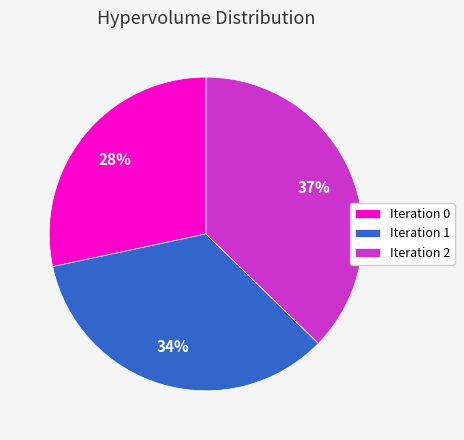

To the nearest percent, what is the difference between the largest and smallest slice percentages?

9%